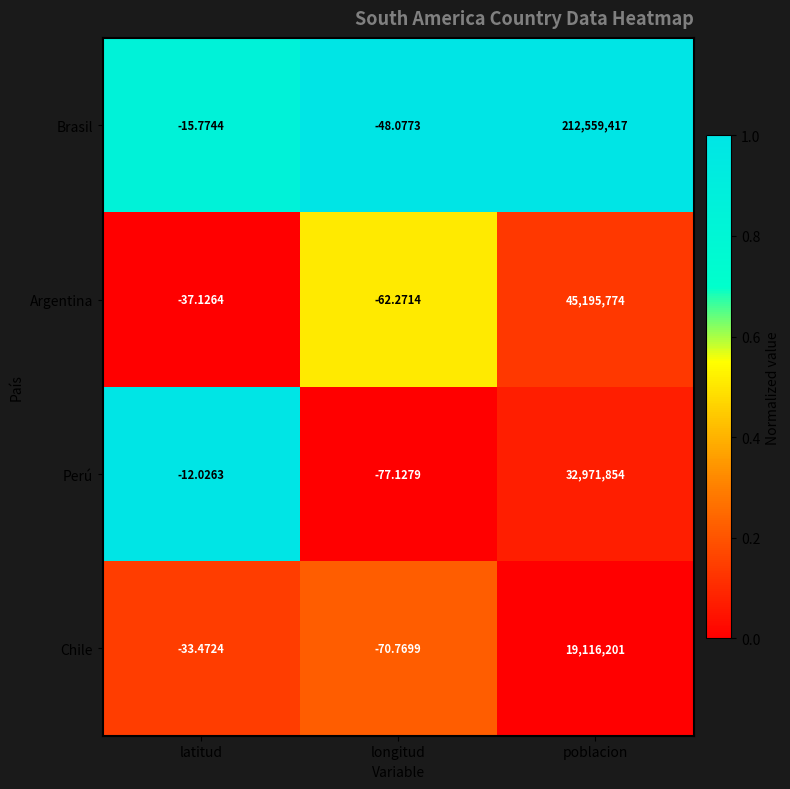

At which label does Argentina first exceed -37?

poblacion